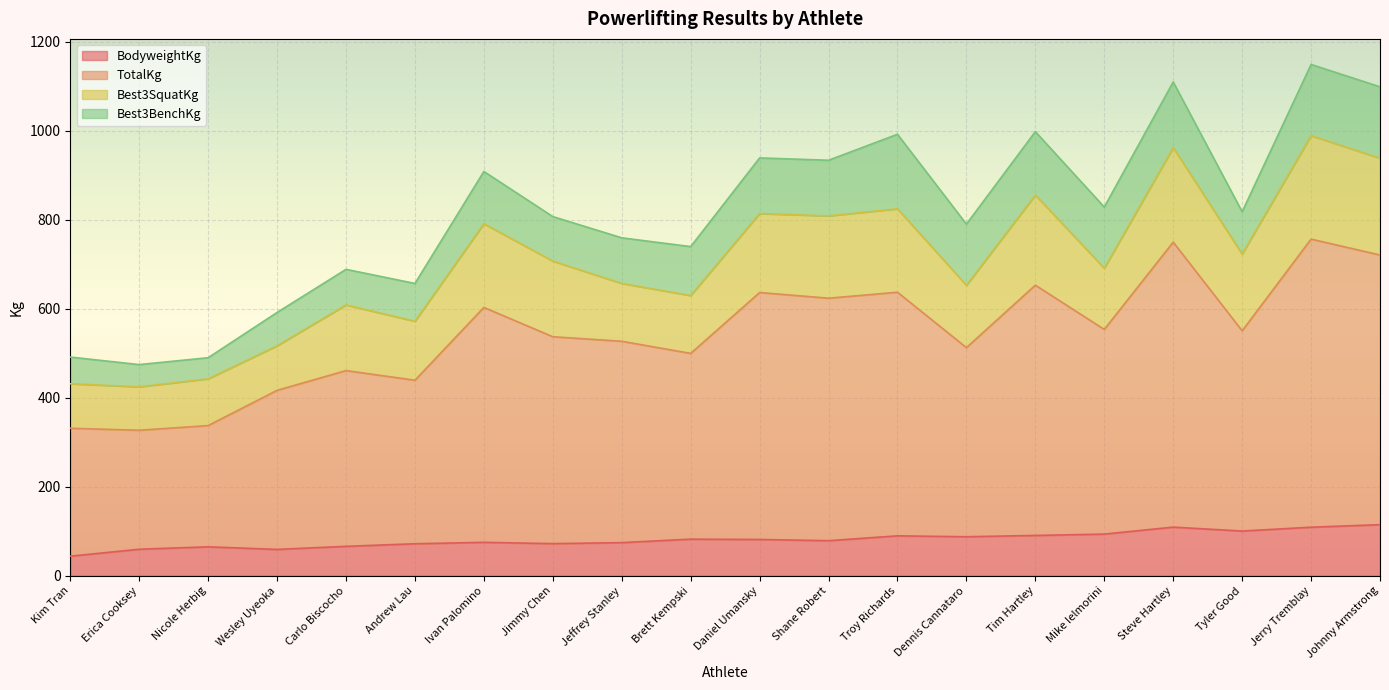

Which label corresponds to the largest value in the chart?

Jerry Tremblay